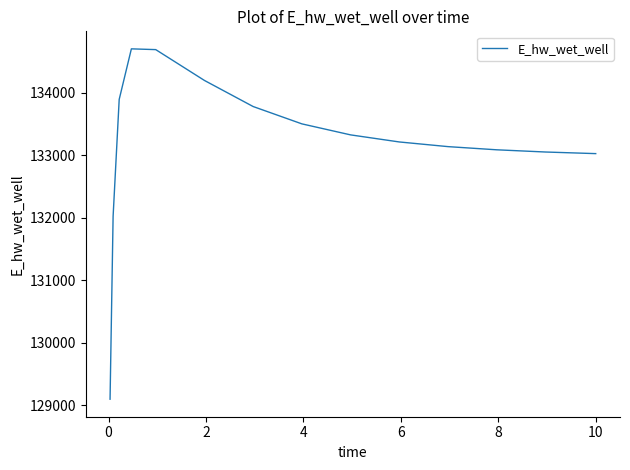

How many lines are shown in the chart?

1